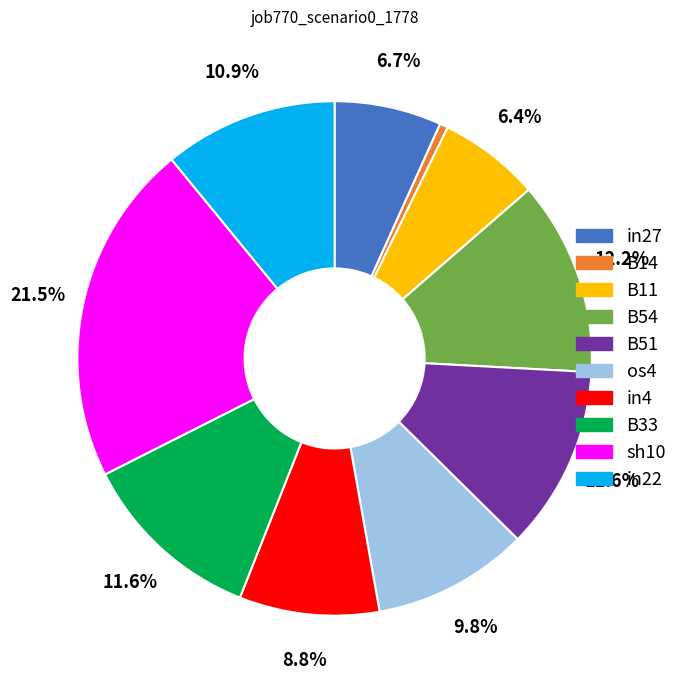

The in27 slice represents 17% of the pie. True or false?

False